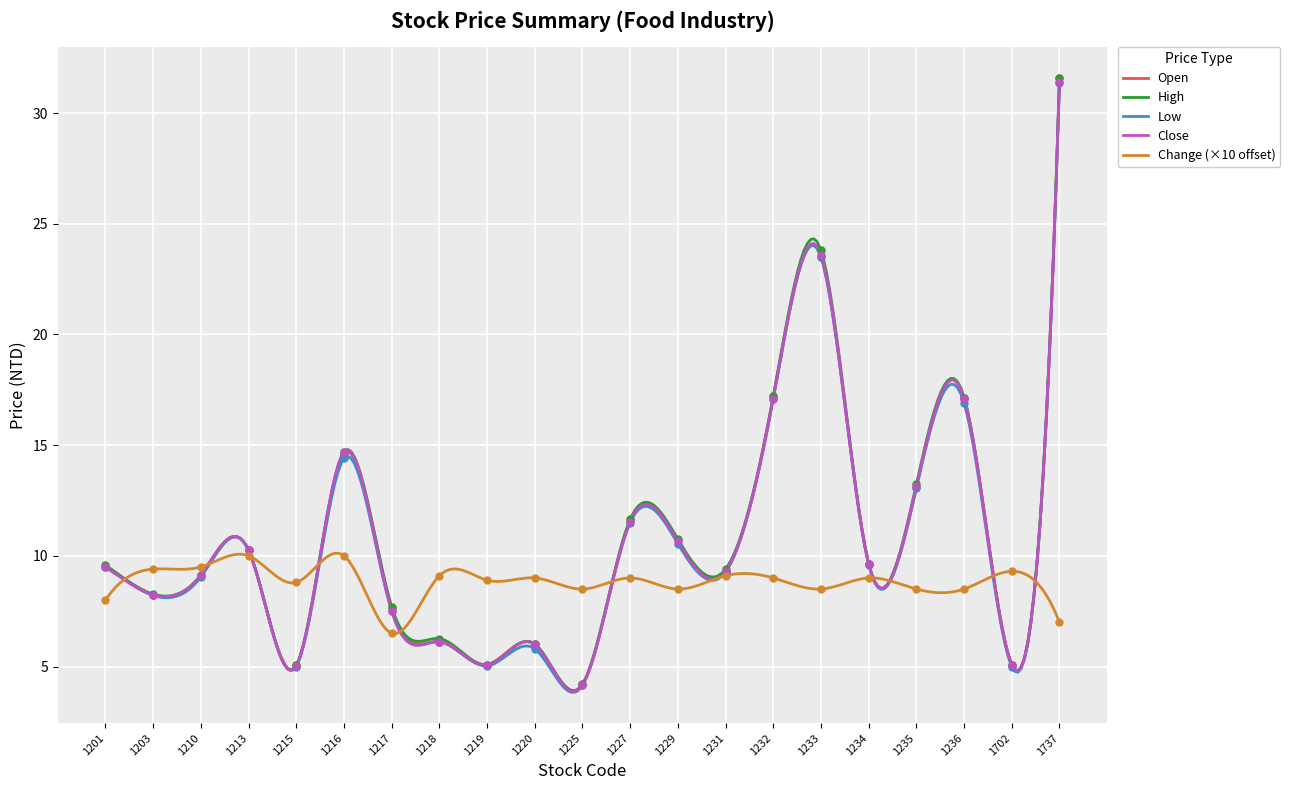

Which series reaches the maximum Y coordinate?

Open